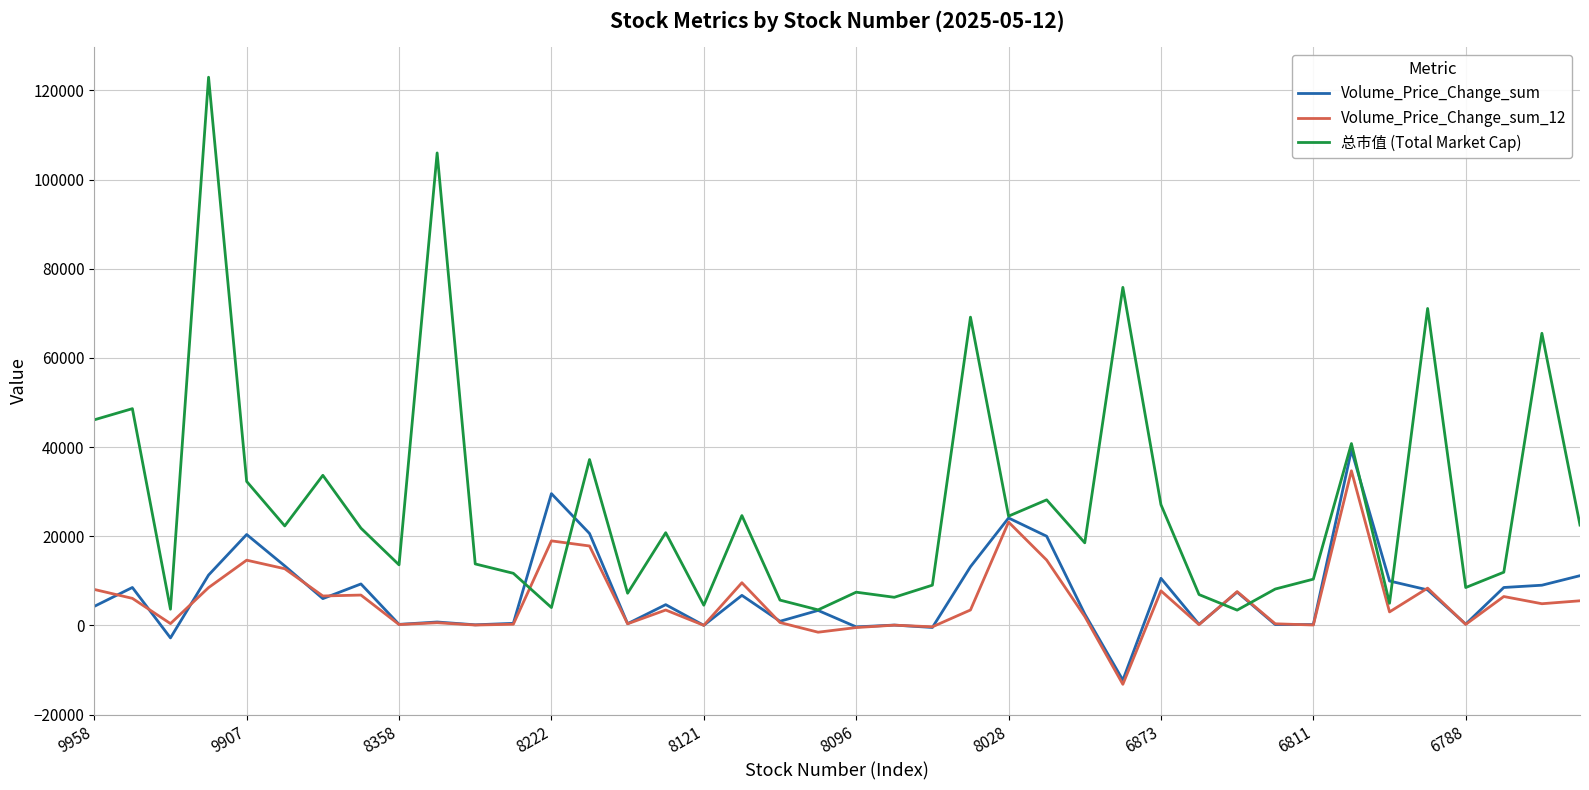

What is the lowest value of the Volume_Price_Change_sum_12 series?

-13201.5